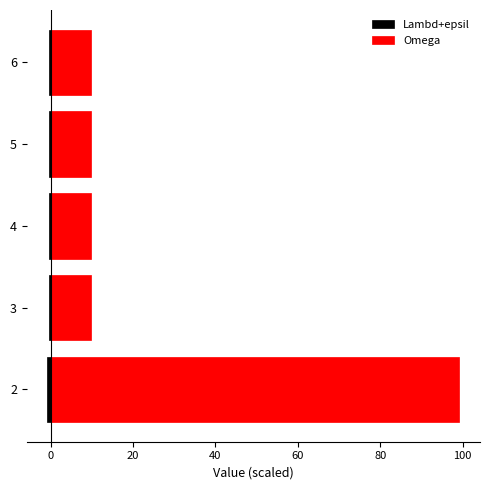

Which series has the largest total across all categories?

Omega